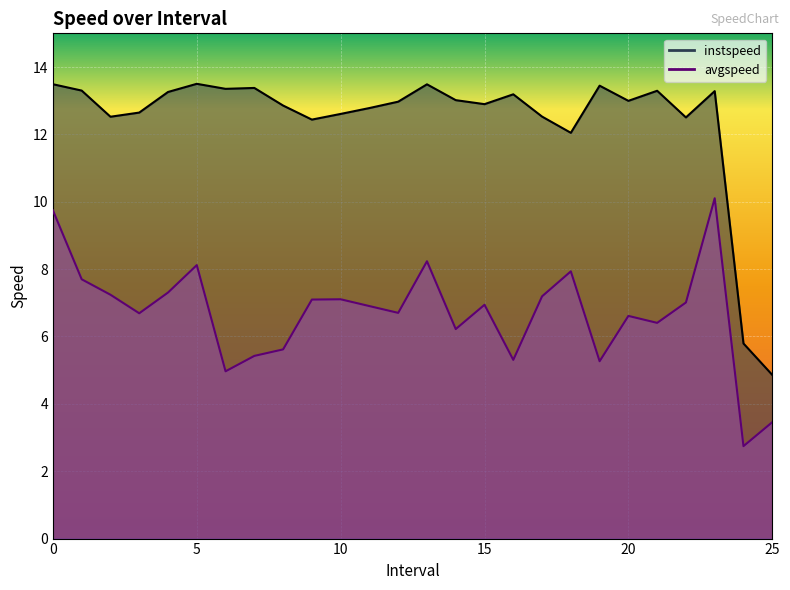

What is the total value across all series at 13.0?

21.7